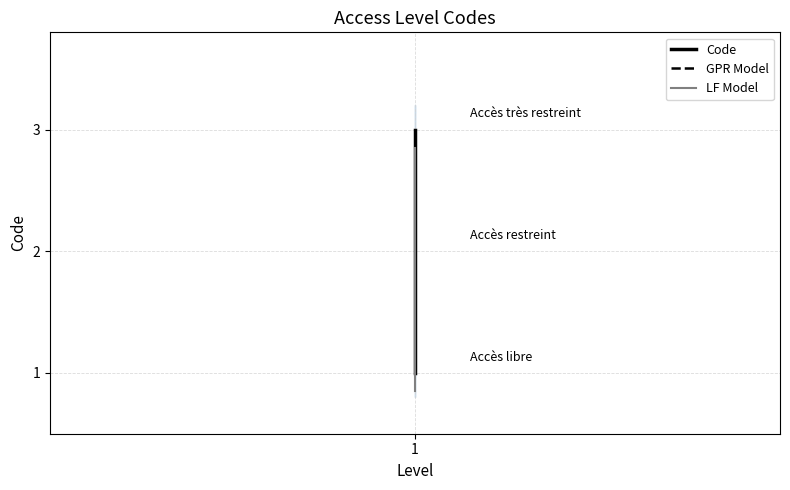

Where does the LF Model series first go above 1?

1